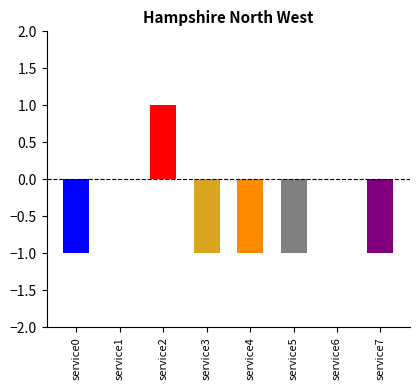

How many negative values are there?

5